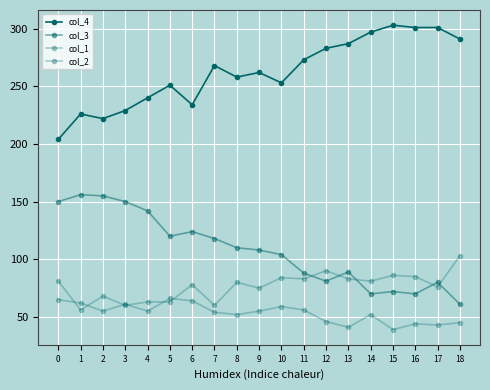

True or false: col_3 and col_4 intersect in this chart.

False